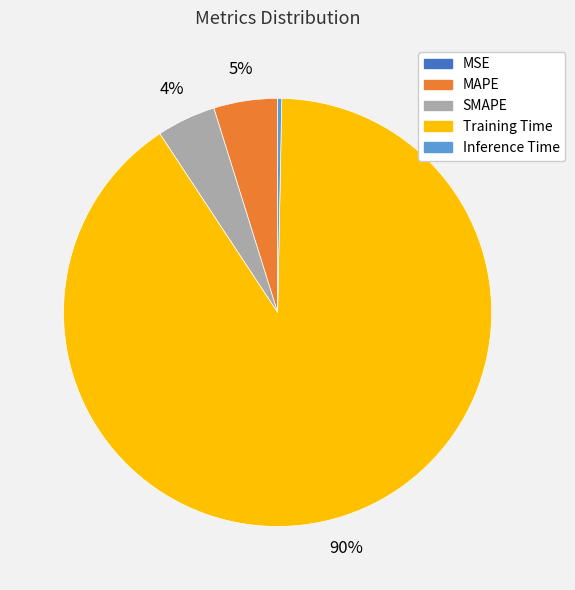

The Inference Time slice represents 0% of the pie. True or false?

True